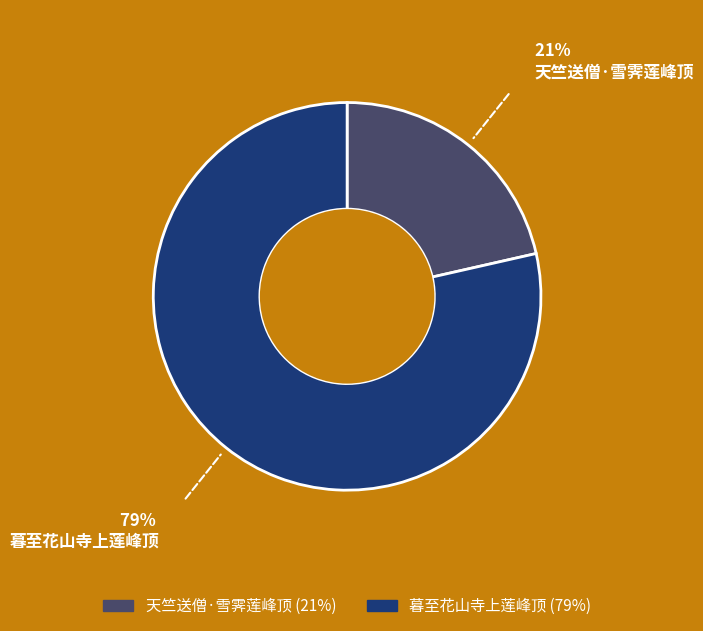

What is the smallest slice in the pie chart?

天竺送僧·雪霁莲峰顶